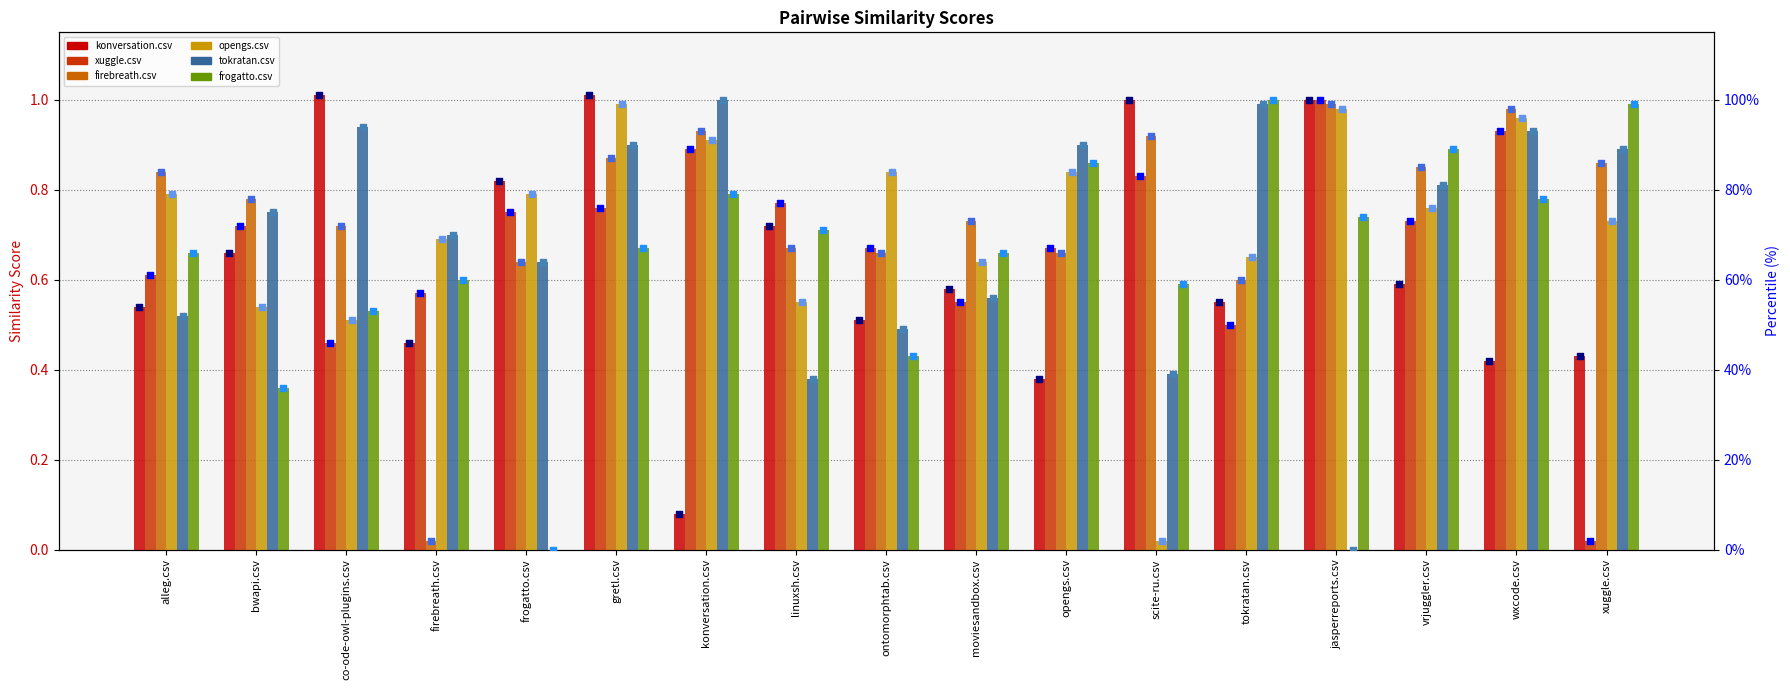

Which series has the widest spread of Y values?

tokratan.csv